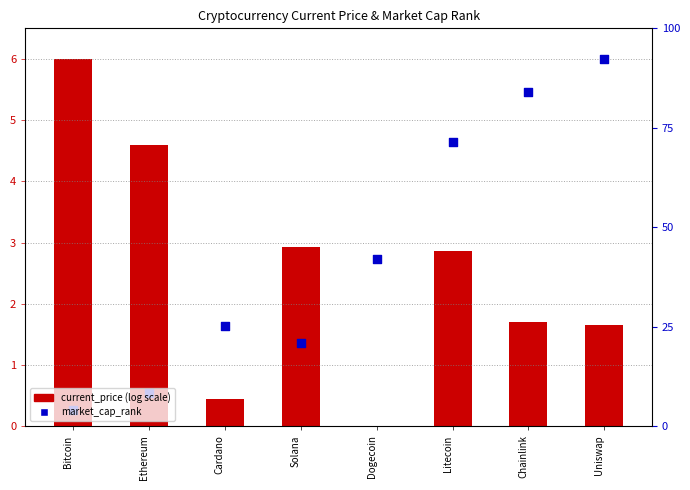

Is the value of market_cap_rank at Cardano greater than the value of current_price (log scale) at Cardano?

Yes